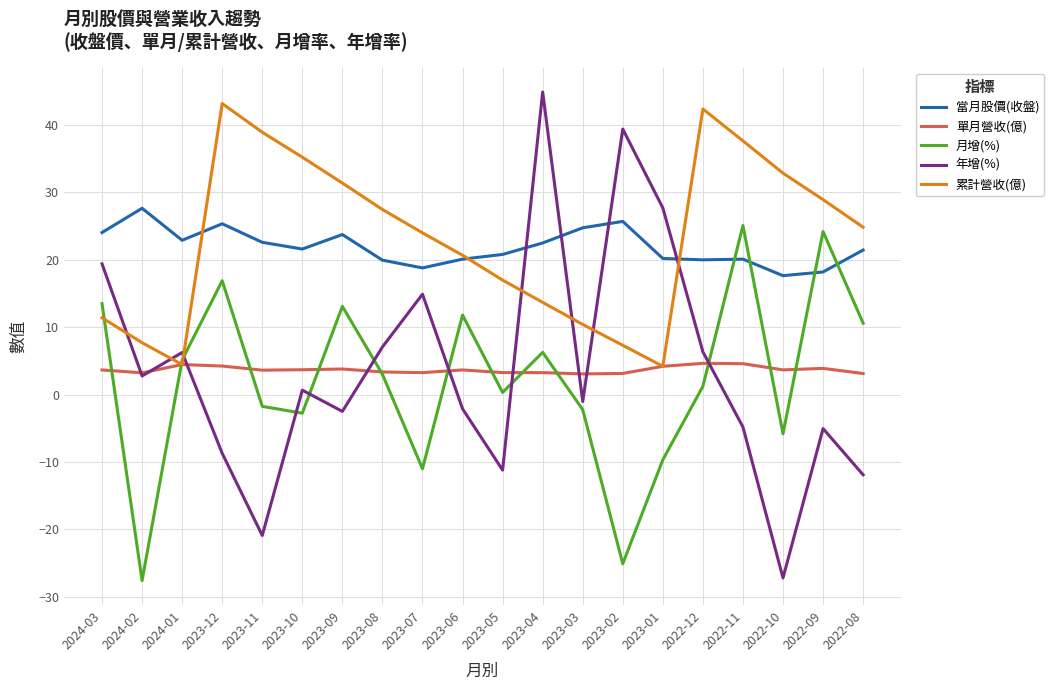

How many intersections are there between 累計營收(億) and 年增(%)?

7